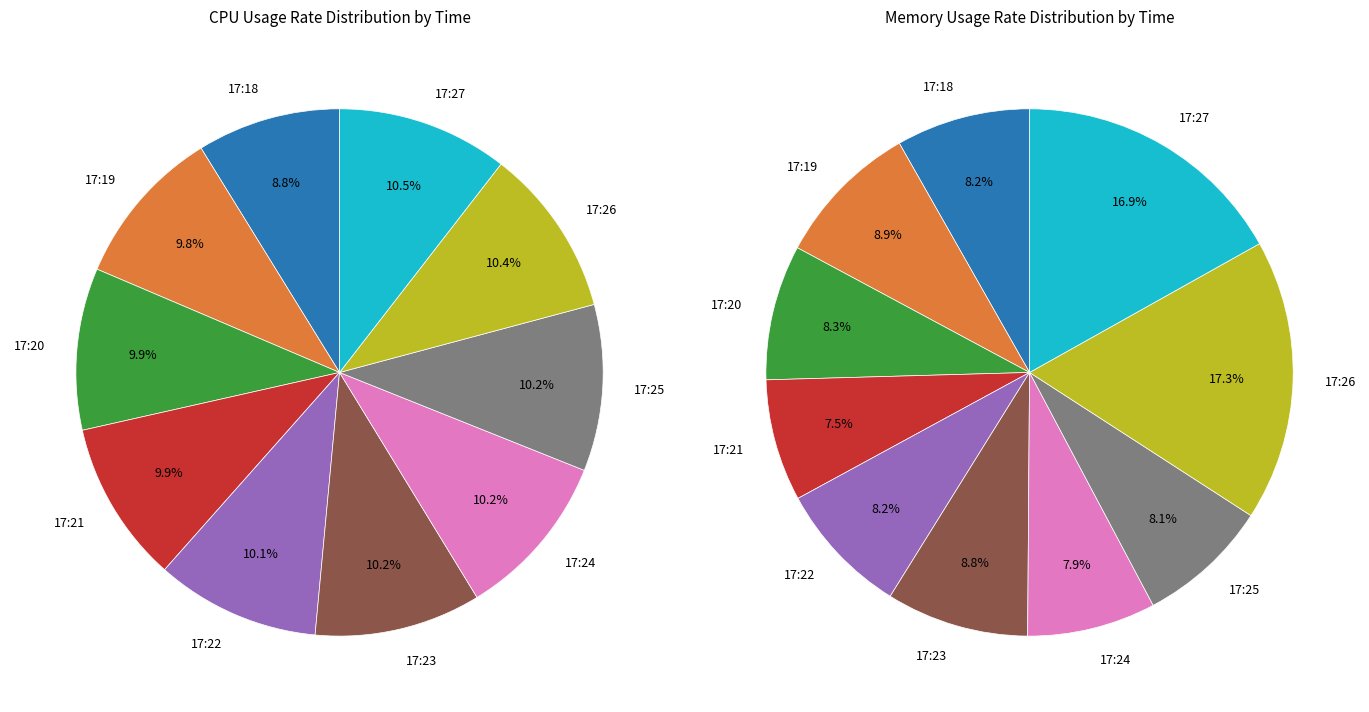

How many segments does this pie chart have?

10